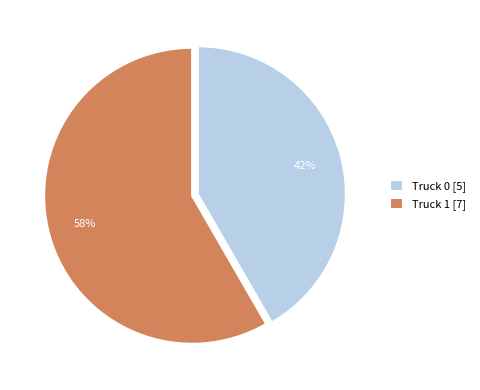

Which category accounts for the majority?

Truck 1